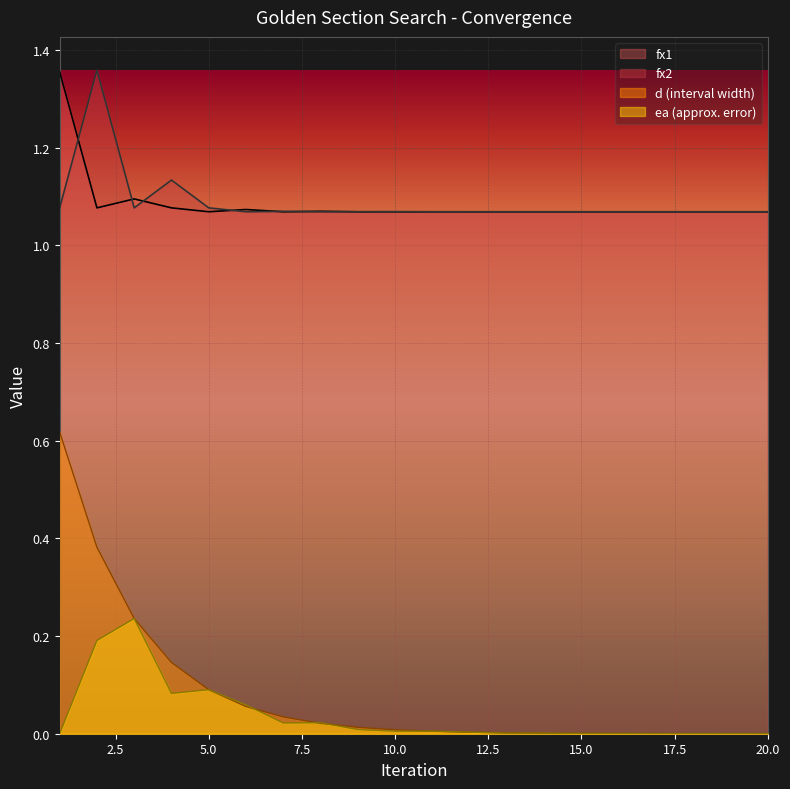

At how many categories does at least one series exceed 0?

20